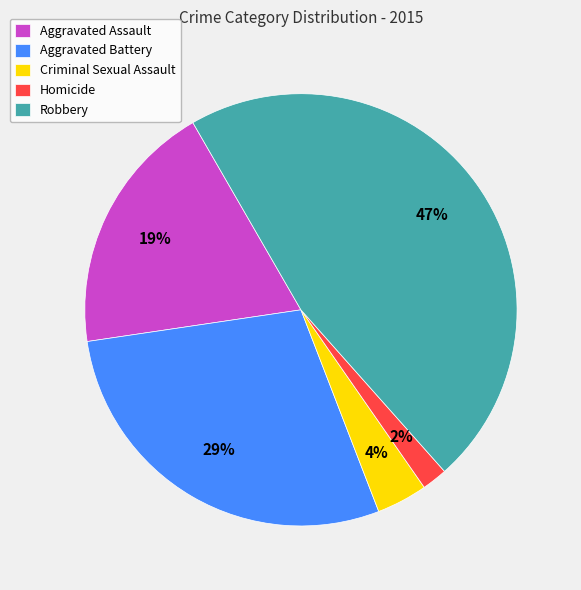

Which category has the biggest portion of the pie?

Robbery